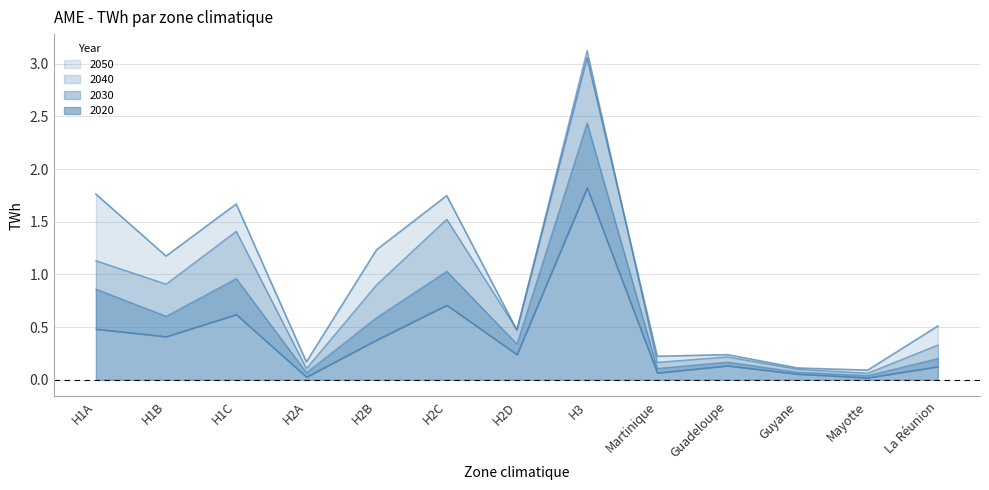

What is the difference between the maximum and minimum values in the 2030 series?

2.4